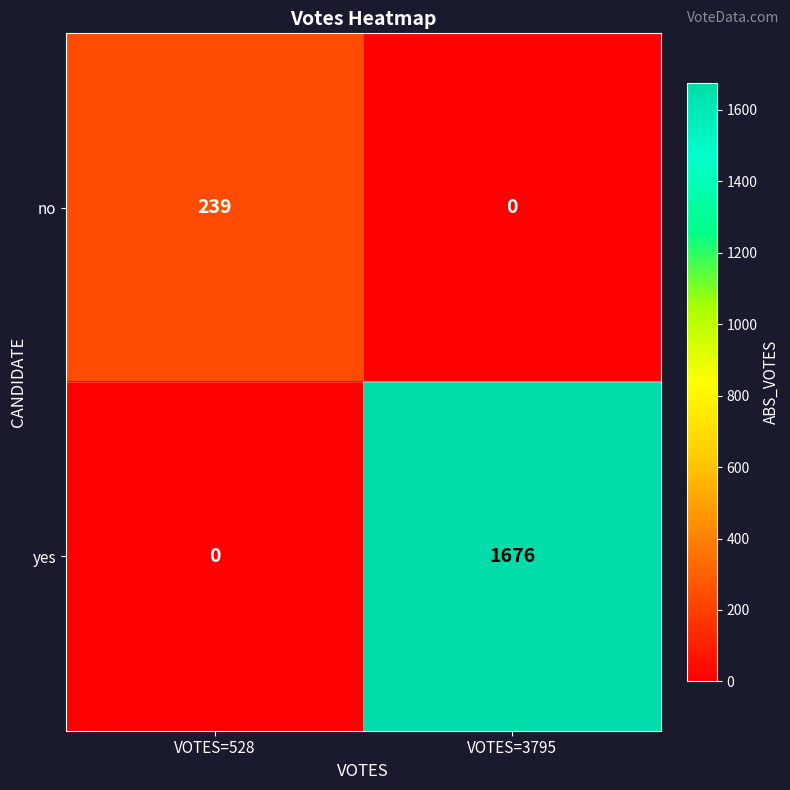

Rank the series by their average value, from highest to lowest.

yes, no